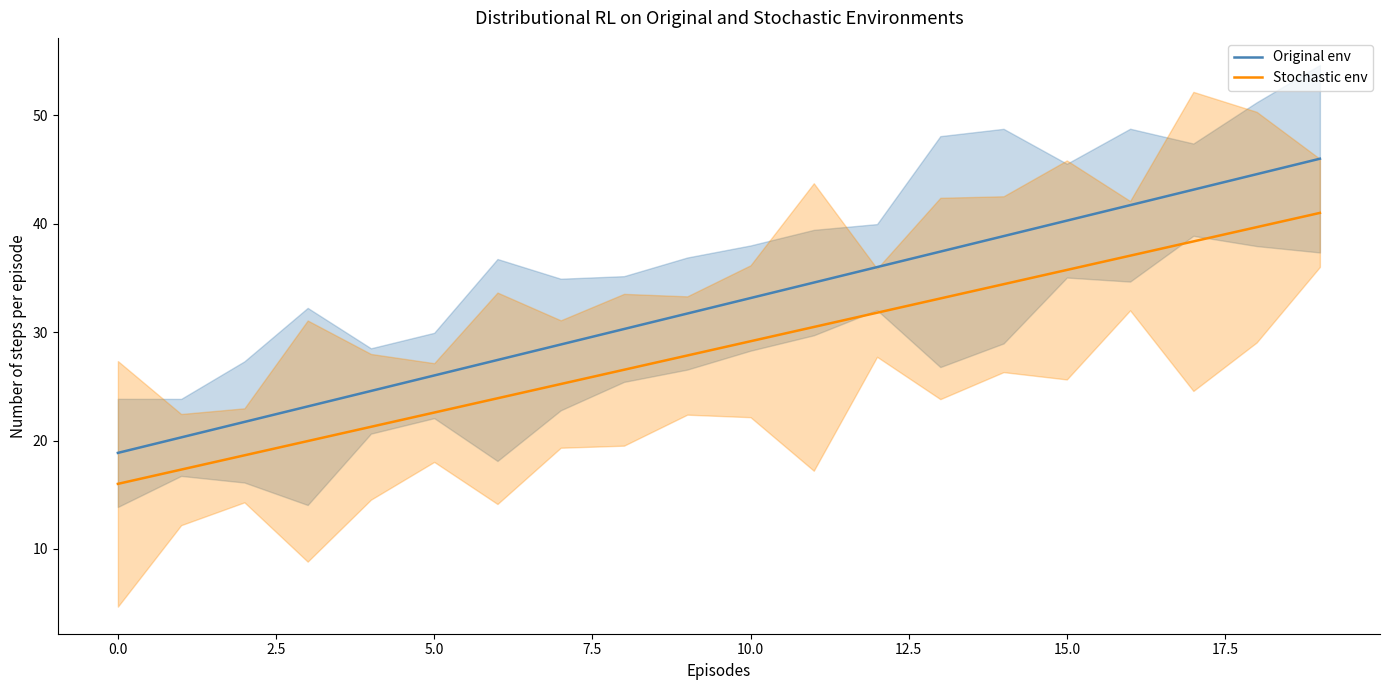

True or false: Original env and Stochastic env cross at least once.

False